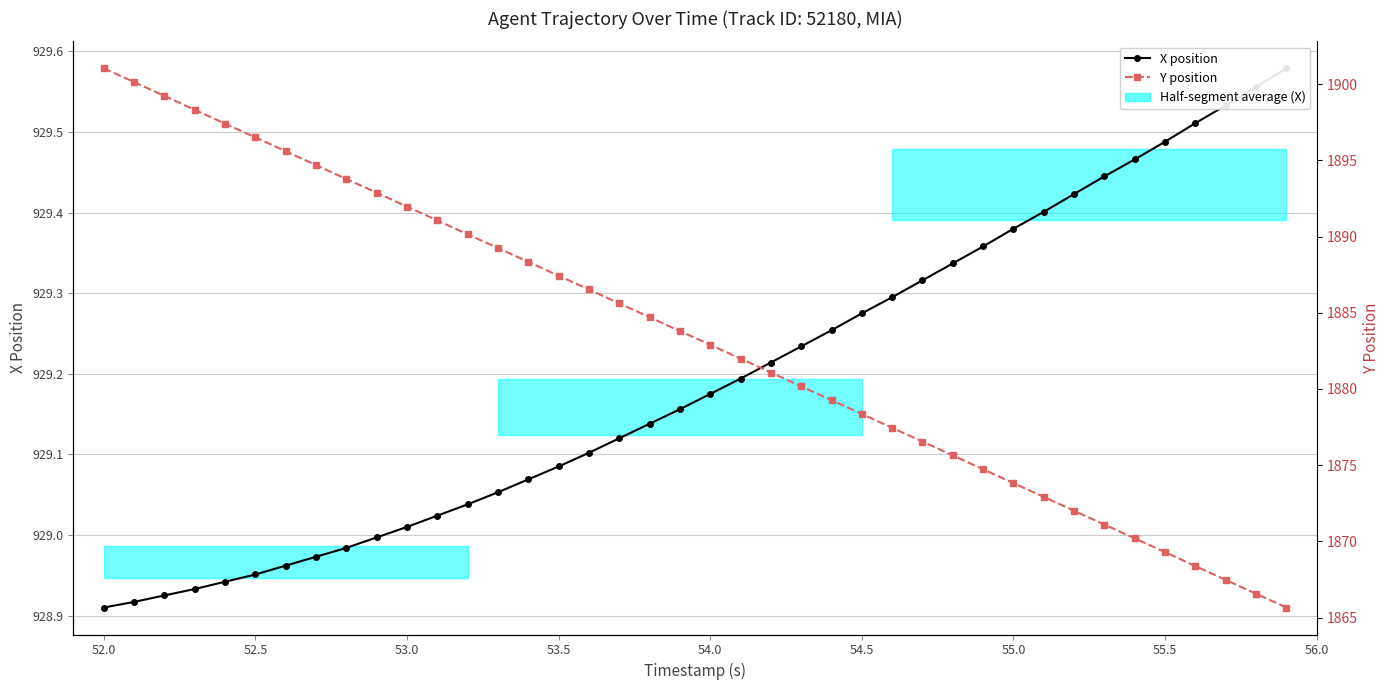

What is the difference between the second highest and second lowest values in the Y position series?

33.6